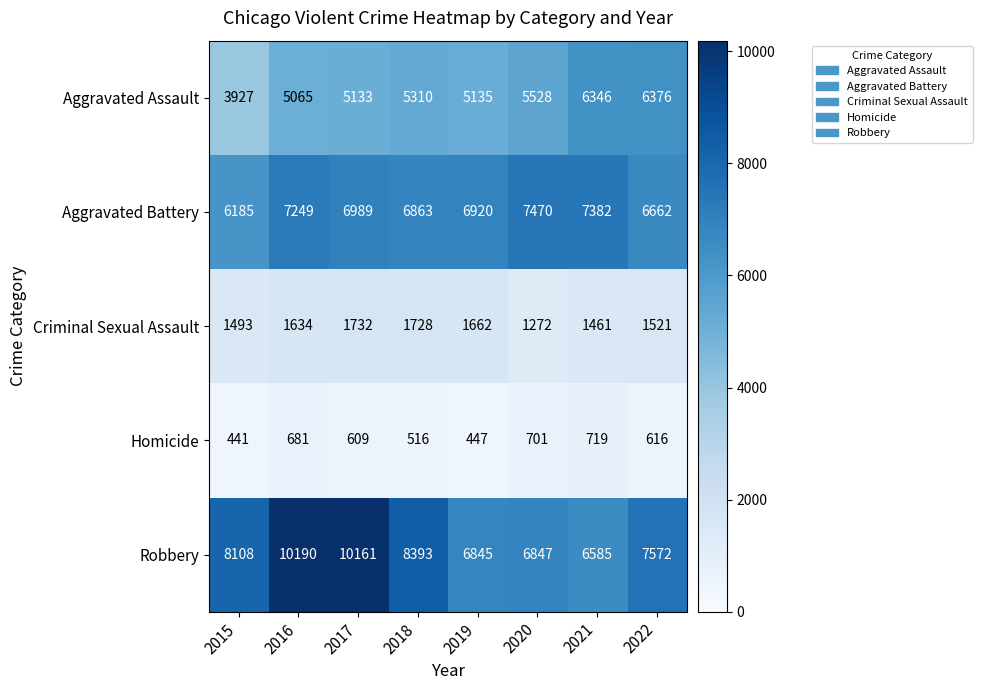

Read the Criminal Sexual Assault value at 2015, to the nearest 5.

1495